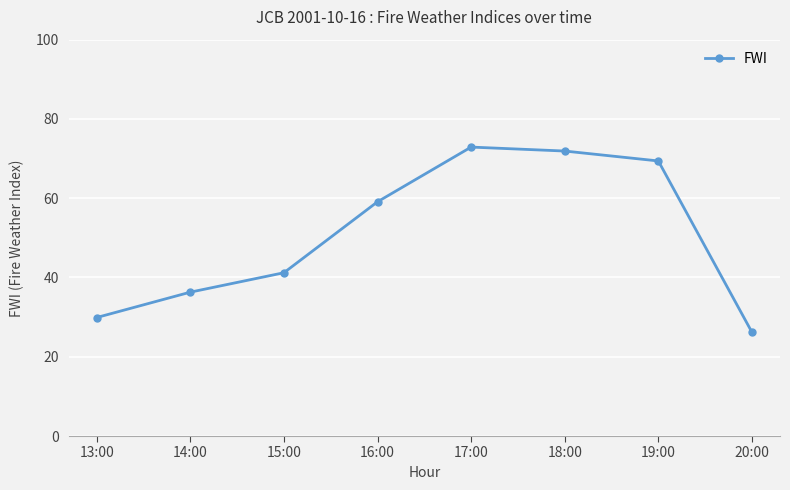

True or false: the data shows 29.2 at 18:00.

False